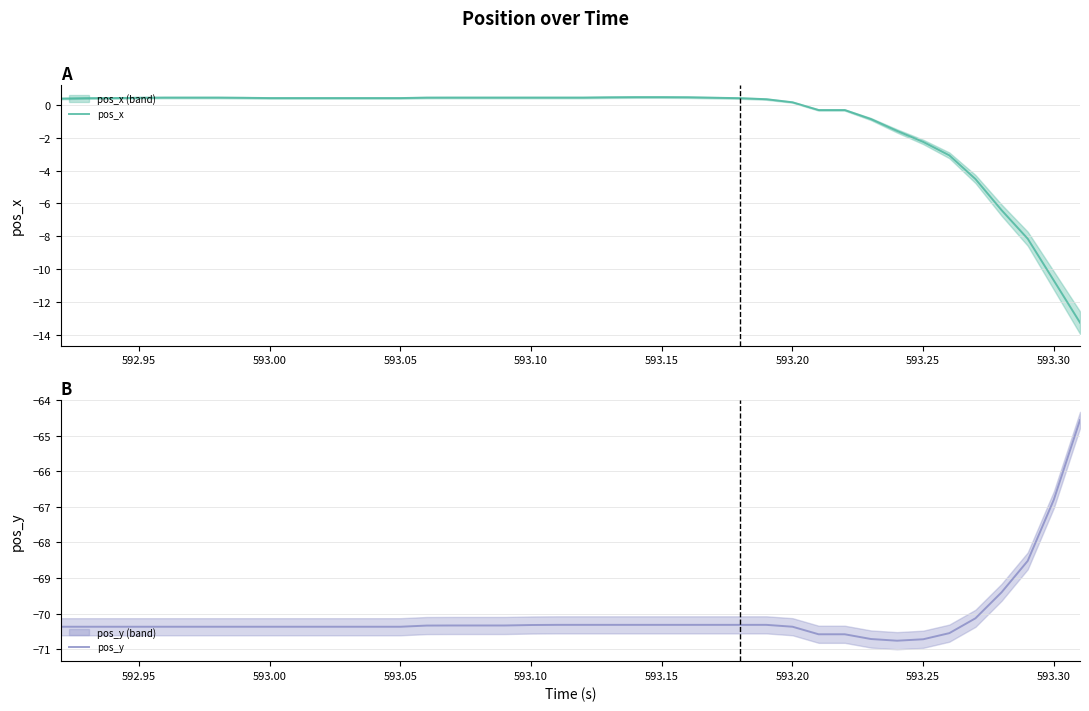

How many series are shown in this chart?

2